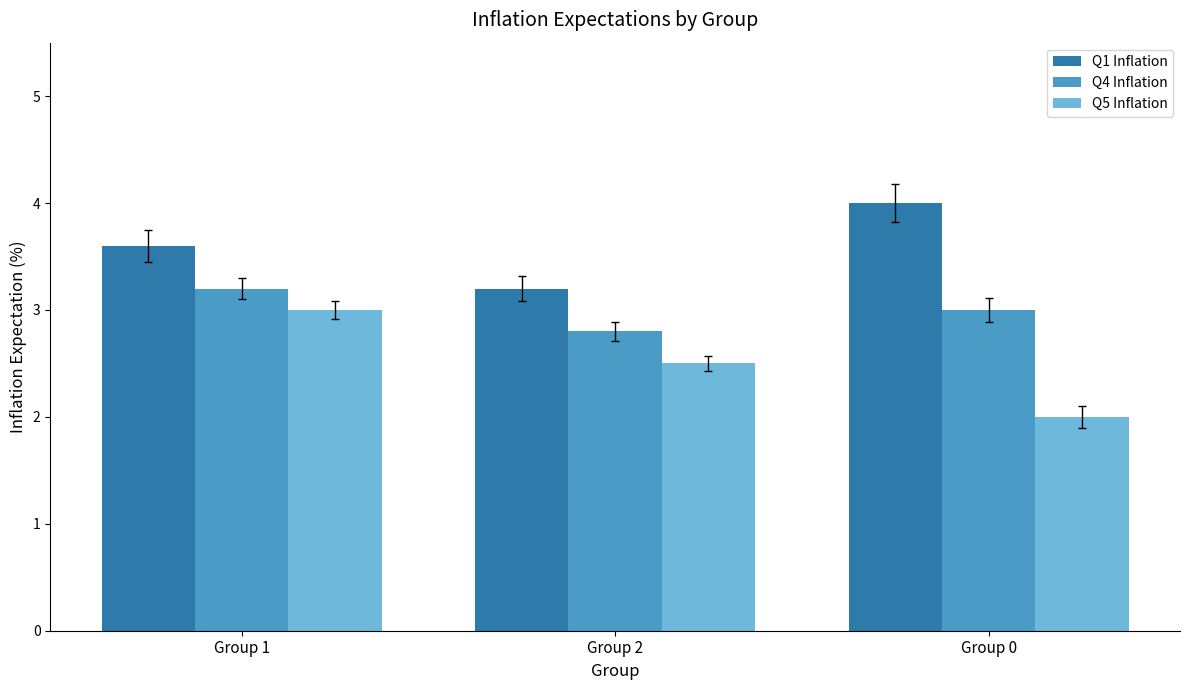

What is the difference between the Q4 Inflation values at Group 2 and Group 0?

0.2